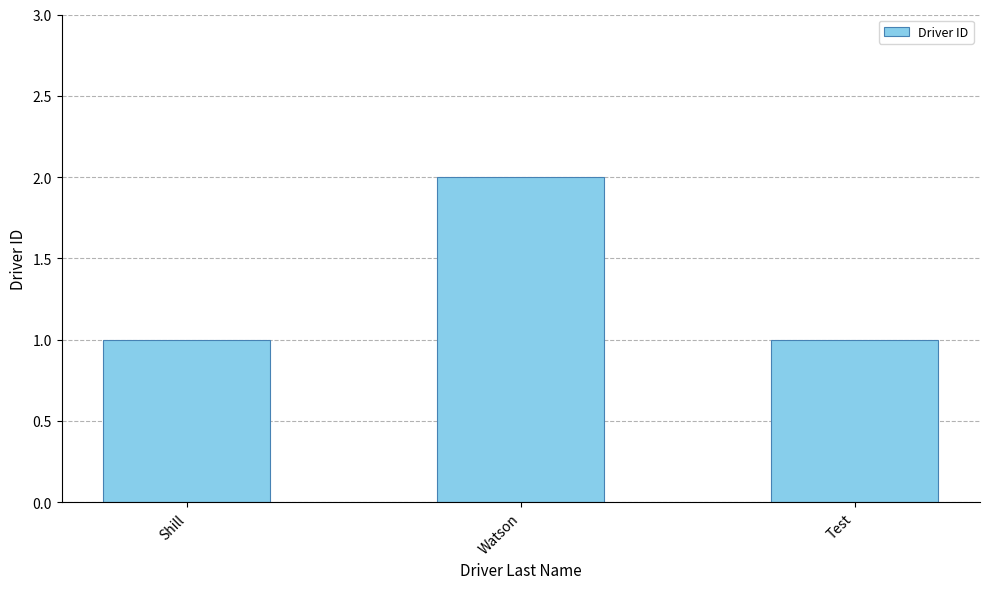

What is the sum of the values at Test and Watson?

3